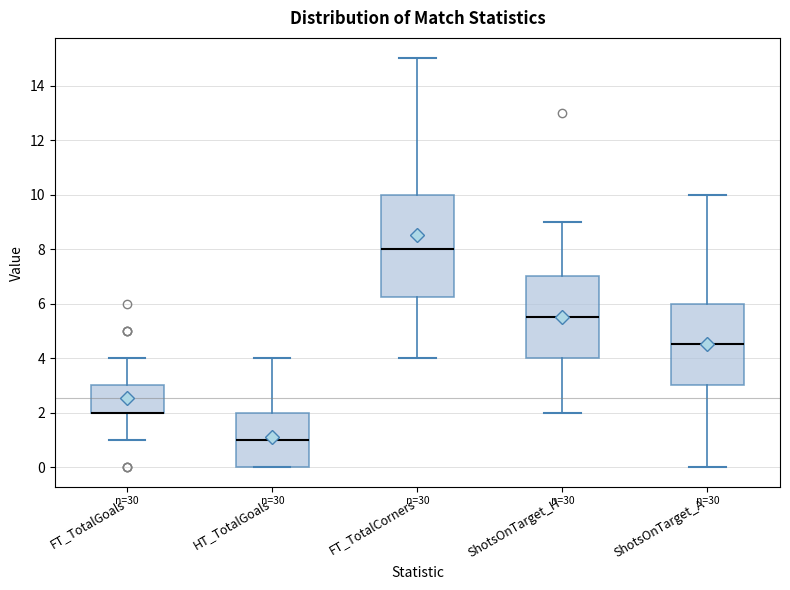

Reading left to right, transcribe this box plot: for each box, give where its median line is, the range the box spans, and where its two whiskers end, as read against the y-axis. The values are not printed on the chart, so give them approximately, as read against the axis.

FT_TotalGoals: median 2.0 (drawn on the box's lower edge), box 2.0 to 3.0, whiskers 1.0 to 4.0
HT_TotalGoals: median 1.0, box 0.0 to 2.0, whiskers 0.0 to 4.0
FT_TotalCorners: median 8.0, box 6.2 to 10.0, whiskers 4.0 to 15.0
ShotsOnTarget_H: median 5.6, box 4.0 to 7.0, whiskers 2.0 to 9.0
ShotsOnTarget_A: median 4.6, box 3.0 to 6.0, whiskers 0.0 to 10.0